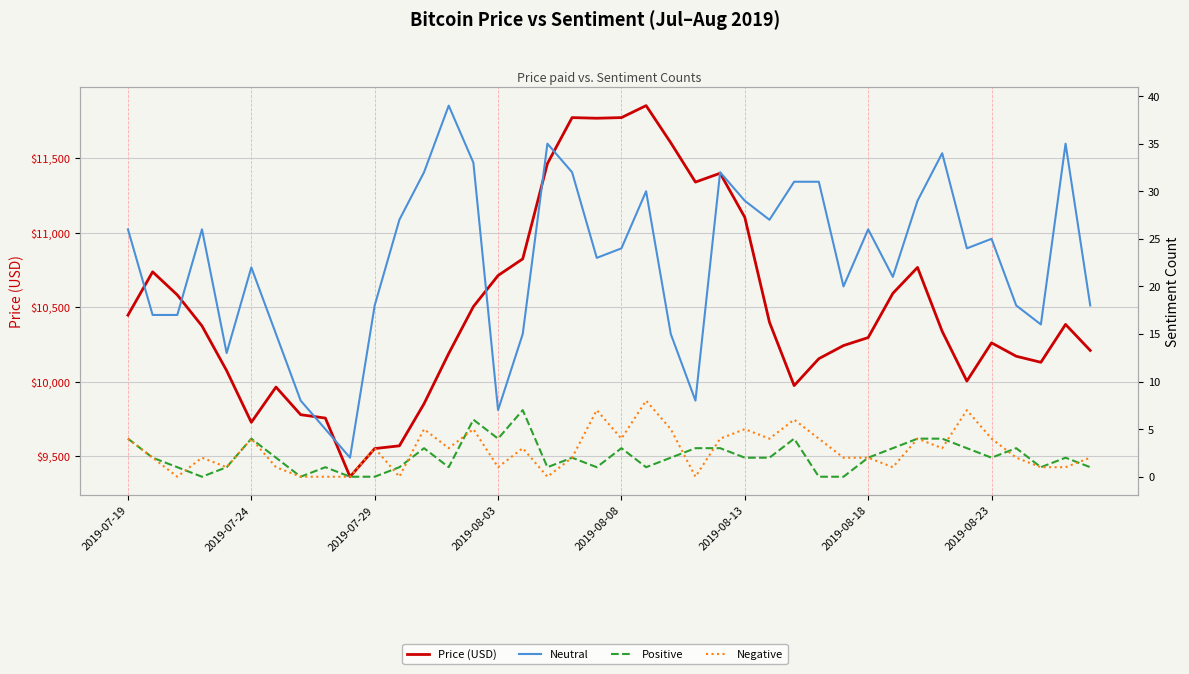

At which label is Negative closest to 4?

2019-07-19